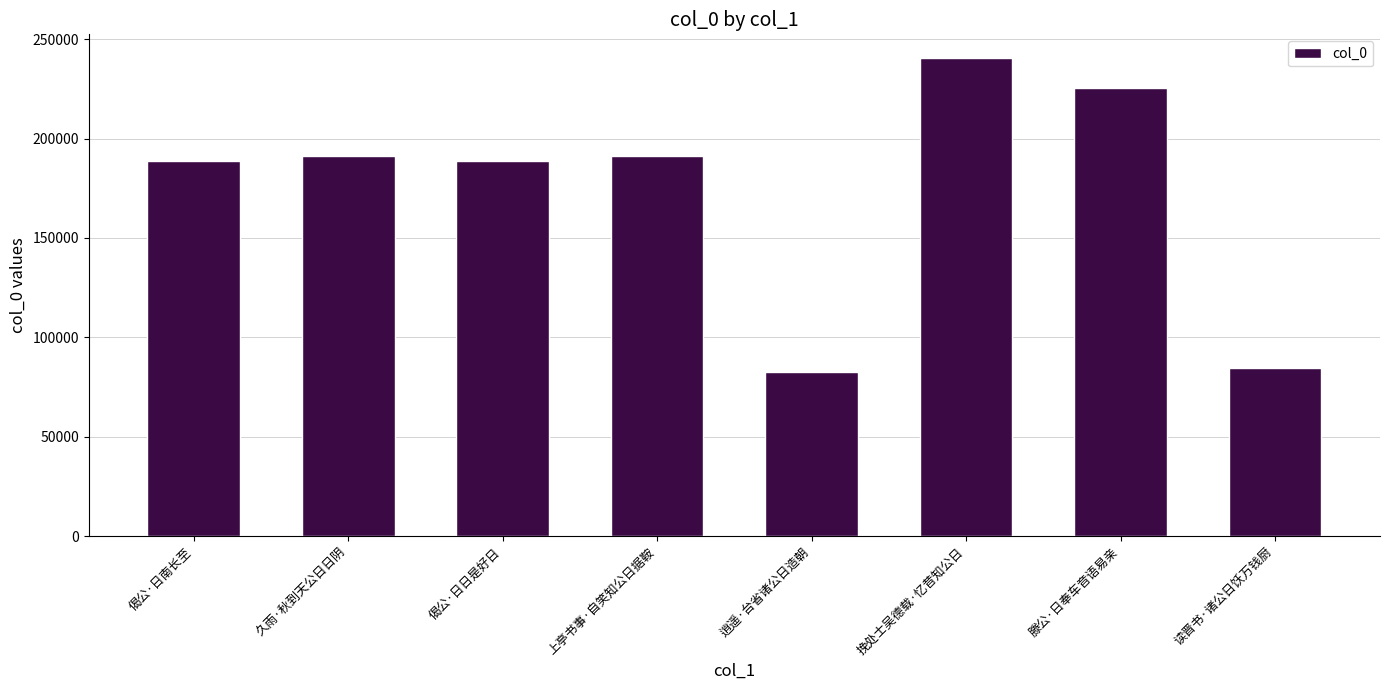

Which has a higher value, 久雨·秋到天公日日阴 or 挽处士吴德载·忆昔知公日?

挽处士吴德载·忆昔知公日